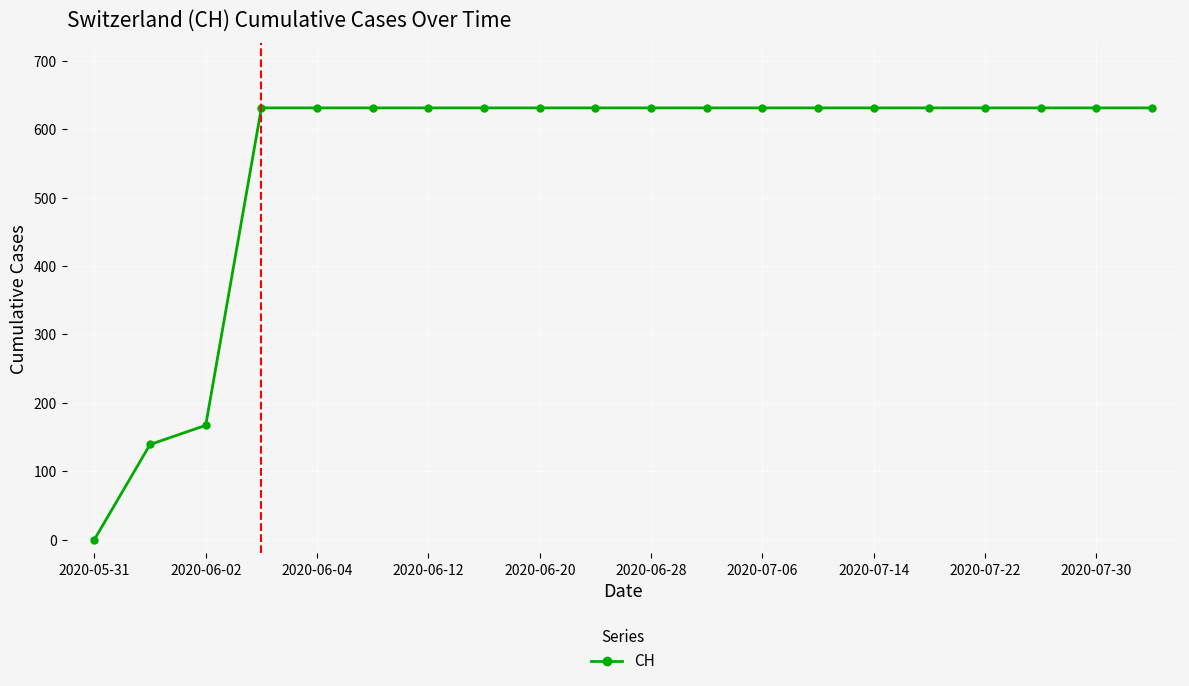

What is the difference between the maximum and second lowest values?

492